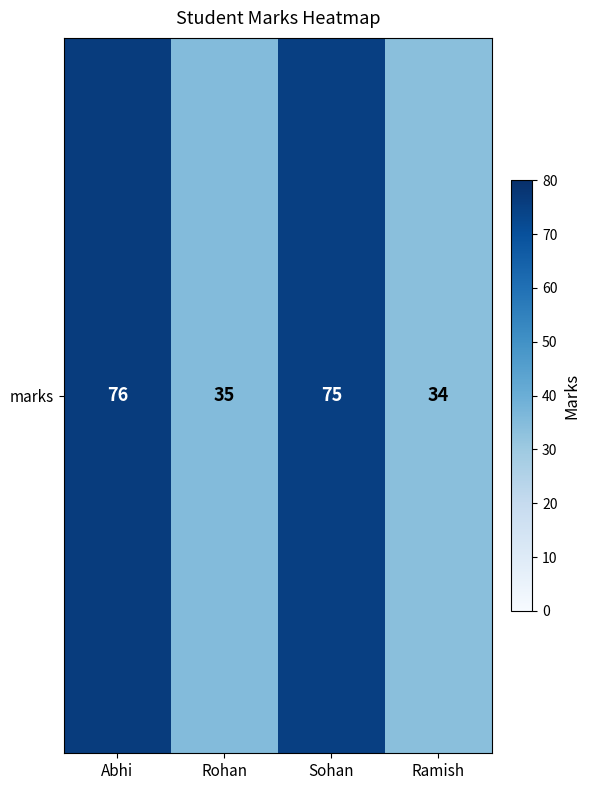

Is it true that the value at Abhi is 130?

False